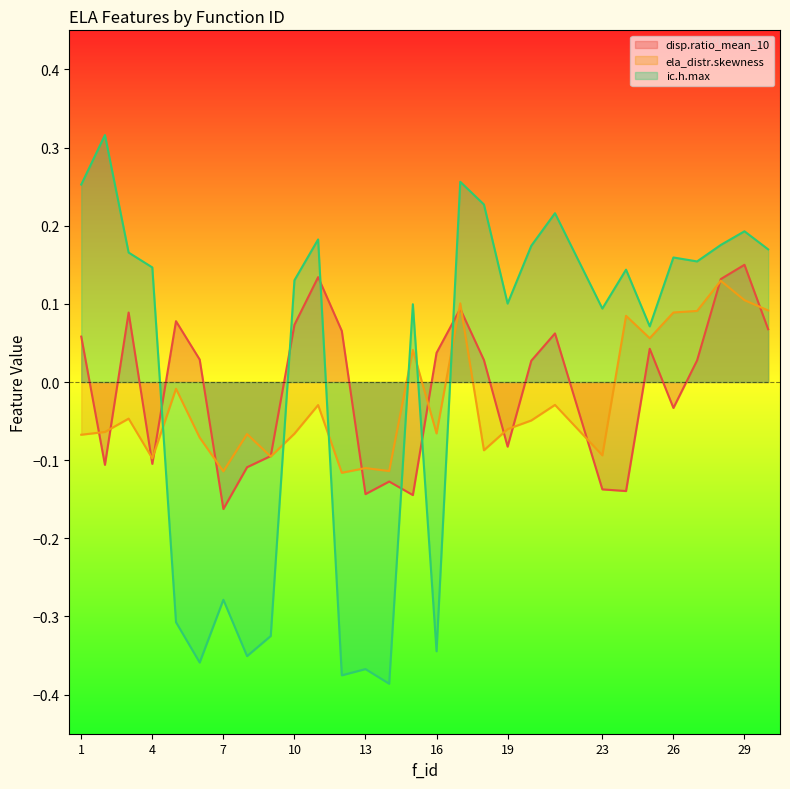

List the series in order of their overall mean, lowest first.

ela_distr.skewness, disp.ratio_mean_10, ic.h.max